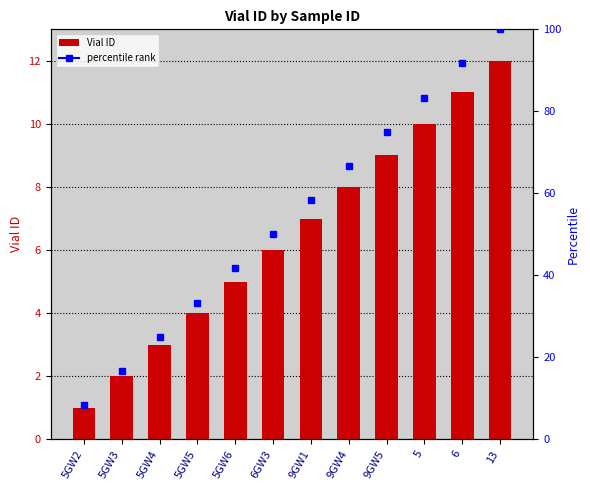

At which category does the chart reach its minimum across all series?

5GW2